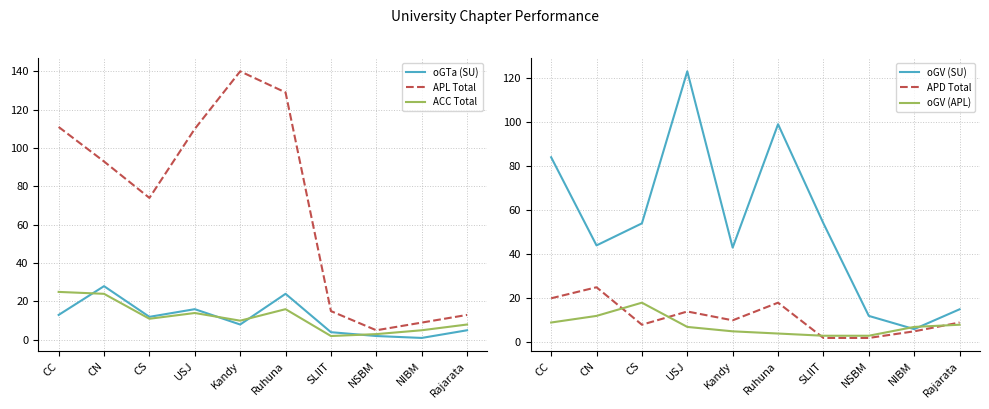

Which category has the lowest value across all series?

NIBM